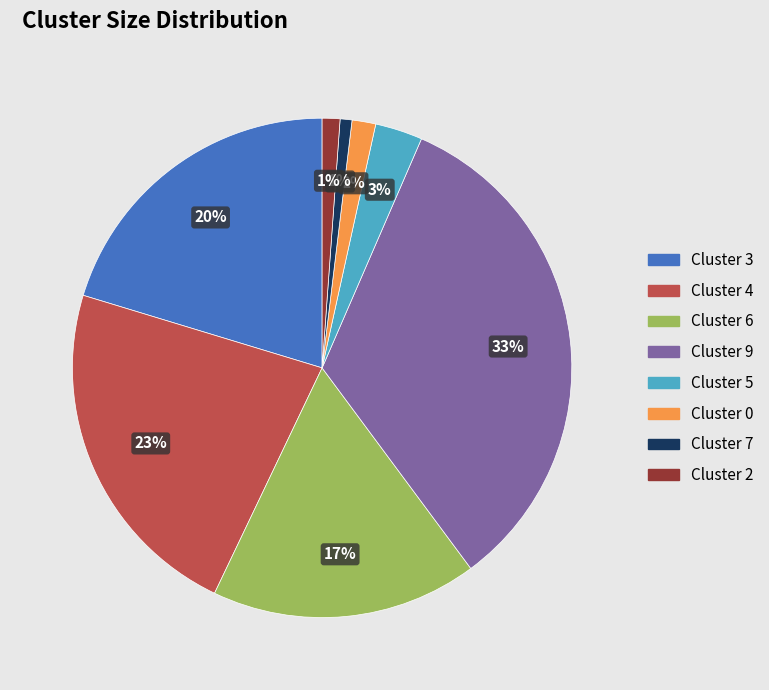

True or false: Cluster 6 accounts for 8% of the total.

False